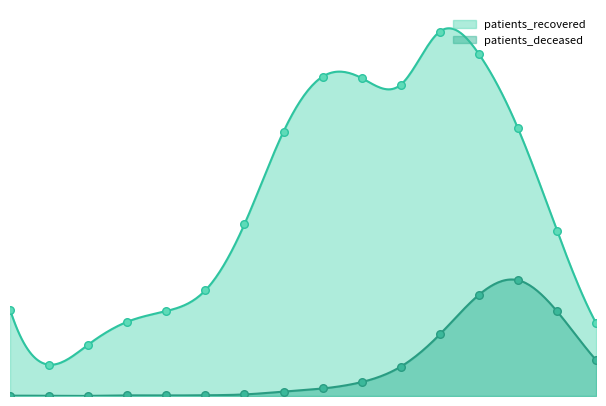

What are all the series names shown in the legend?

patients_recovered, patients_deceased